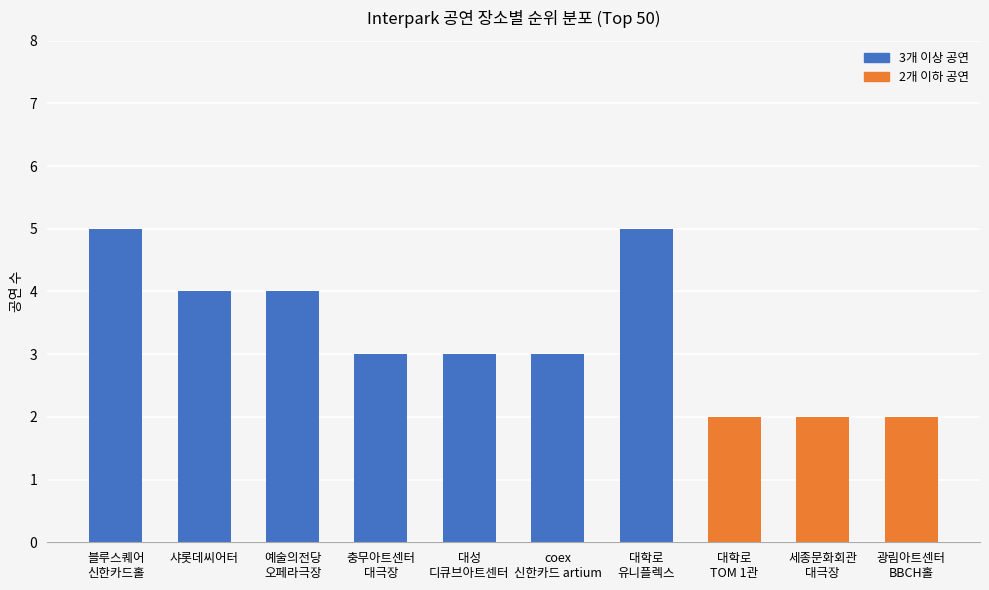

At which label does the data first exceed 3?

블루스퀘어
신한카드홀